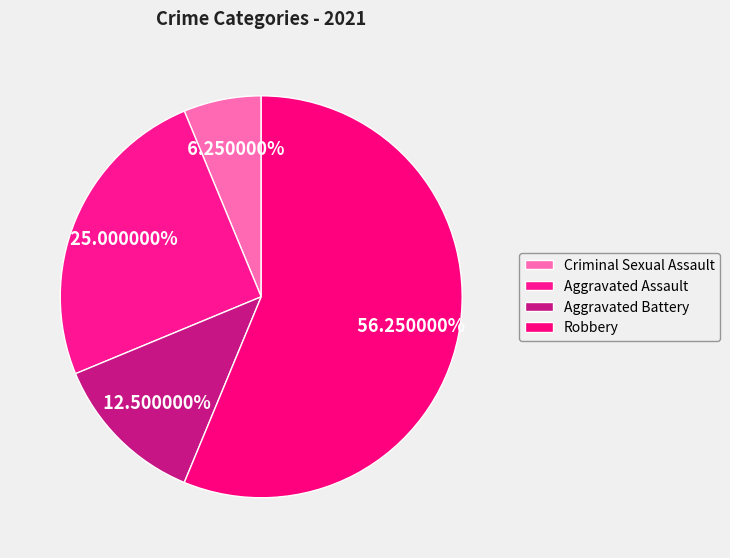

Does any single category account for the majority?

Yes